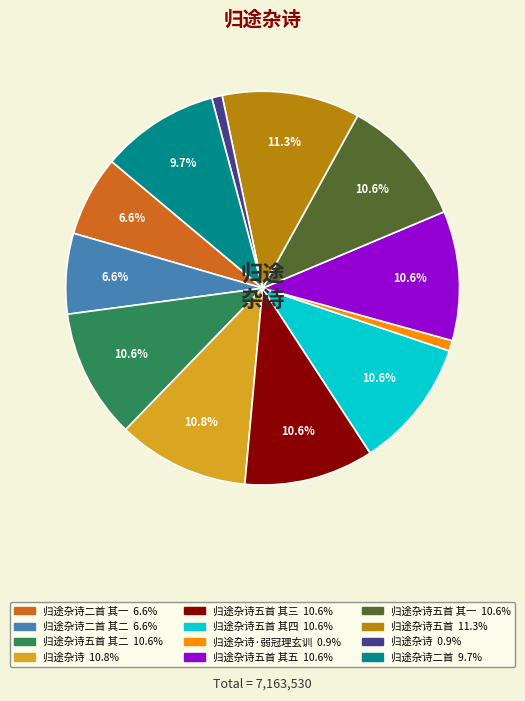

Does any single category account for the majority?

No